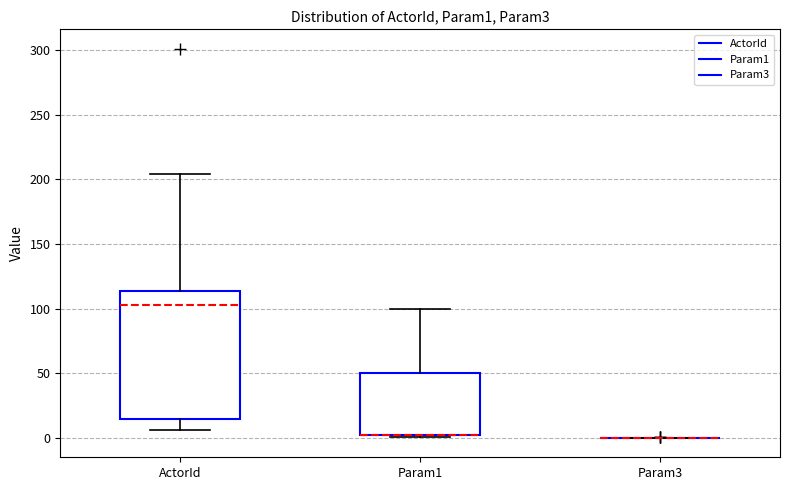

Reading left to right, read every box against the y-axis: the position of its median line, the range the box covers, and the ends of its whiskers. The values are not printed on the chart, so give them approximately, as read against the axis.

ActorId: median 105, box 15 to 115, whiskers 5 to 205
Param1: median 0 (drawn on the box's lower edge), box 0 to 50, whiskers 0 to 100
Param3: box collapsed to a line at 0, whiskers 0 to 0